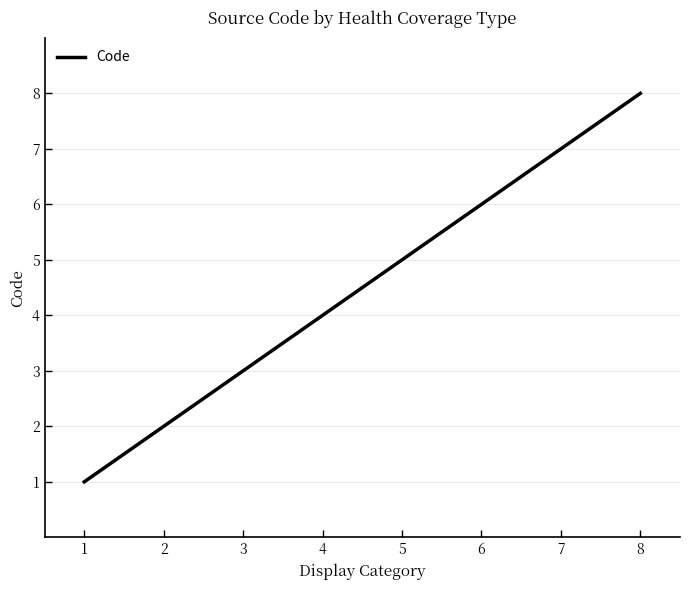

How many series are shown in this chart?

1